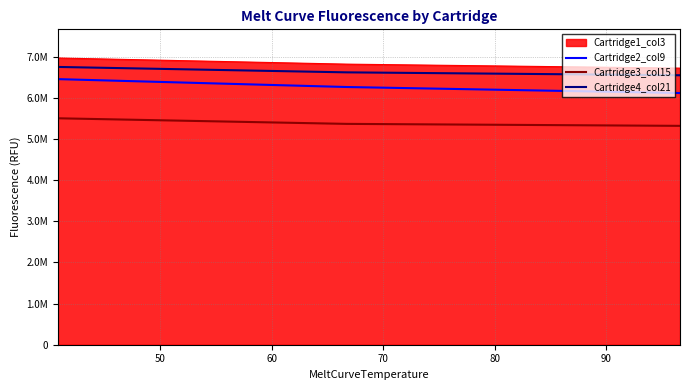

Is this an area chart (filled region under the line)?

Yes